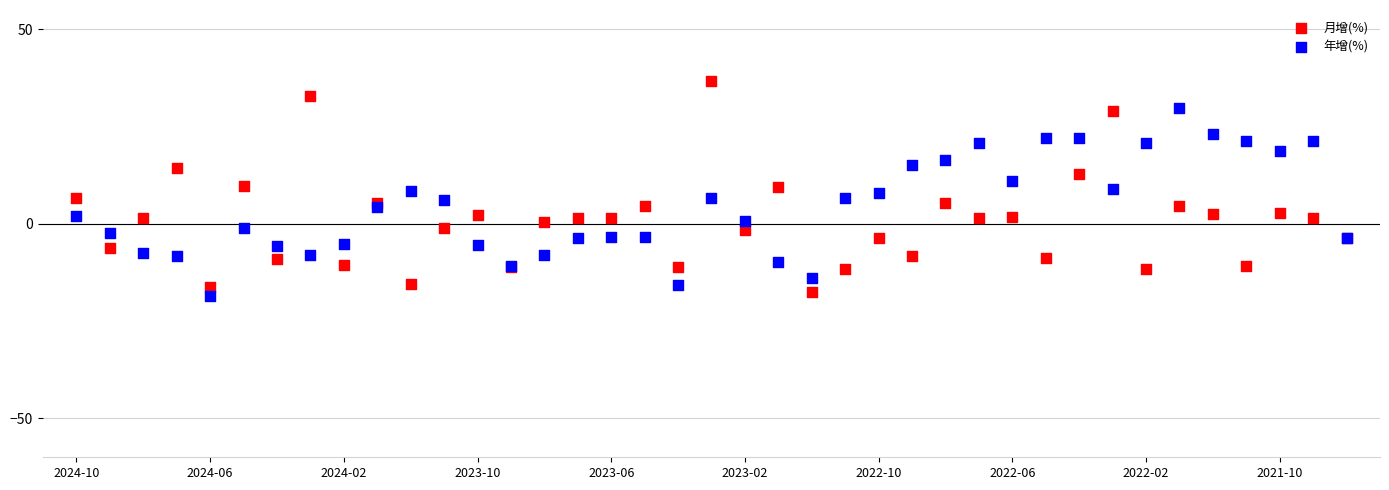

Which series has the widest spread of Y values?

月增(%)